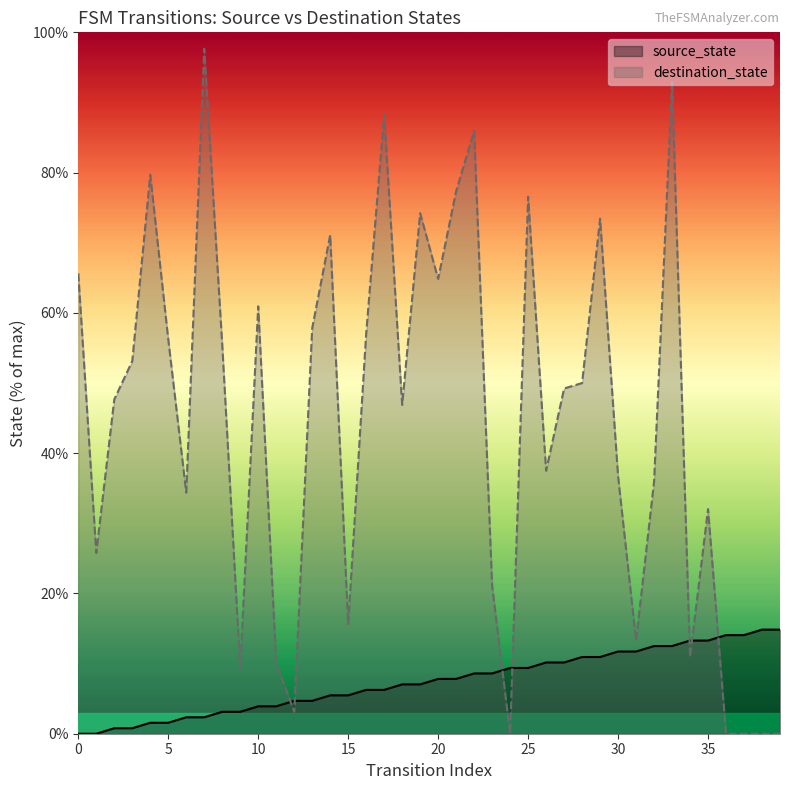

At how many categories does at least one series exceed 52?

18